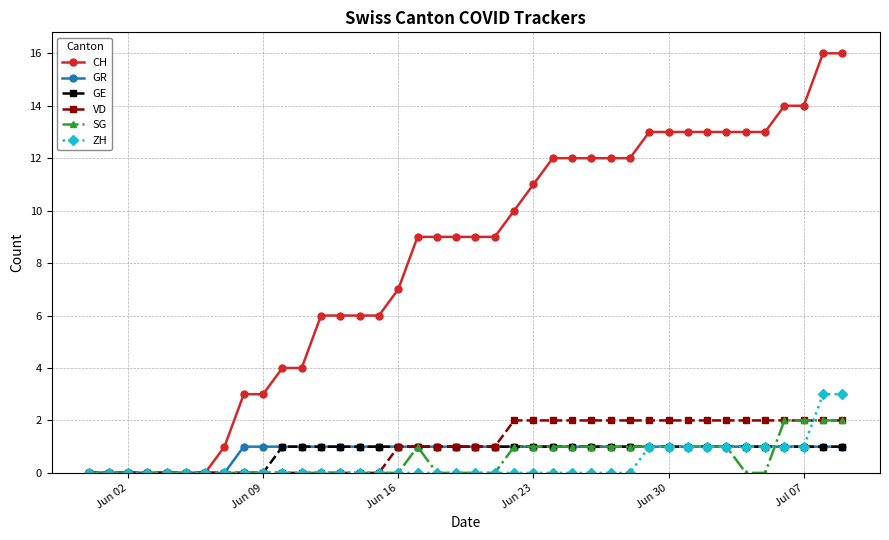

What is the greatest value displayed?

16